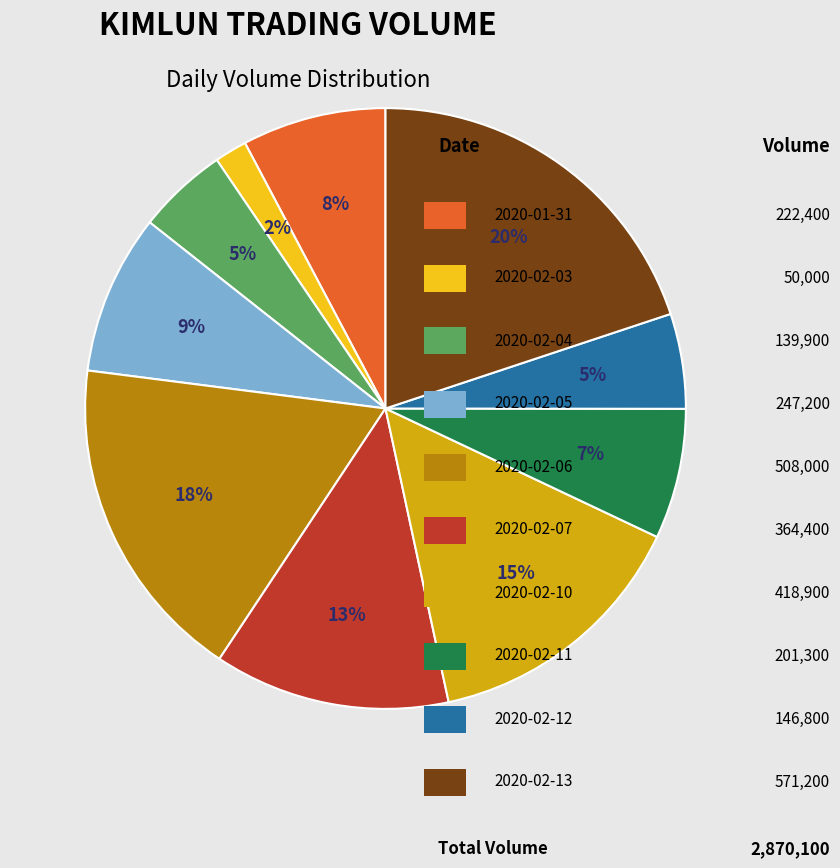

To the nearest percent, what is the difference between the largest and smallest slice percentages?

18%